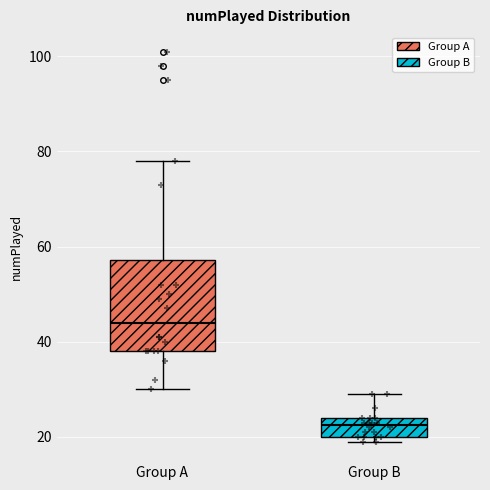

Where does the median line of the box for Group A sit on the y-axis? The values are not printed on the chart, so give them approximately, as read against the axis.

44